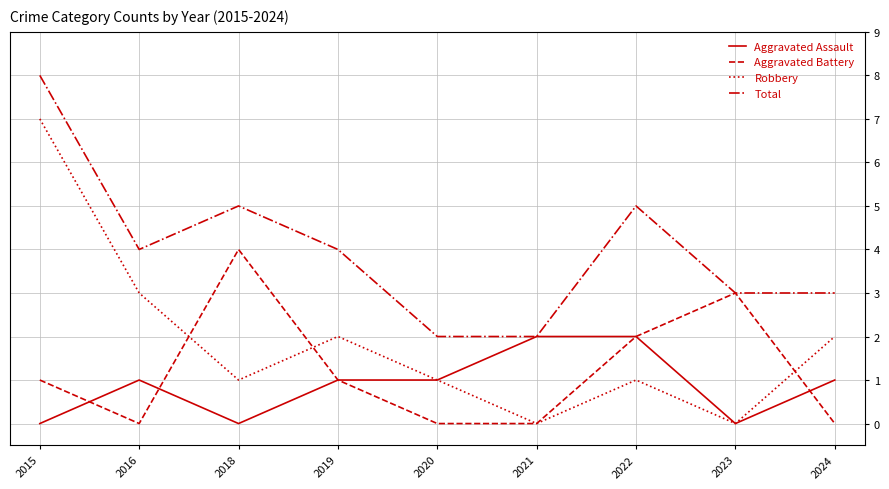

What is the spread (max minus min) of values at 2015?

8